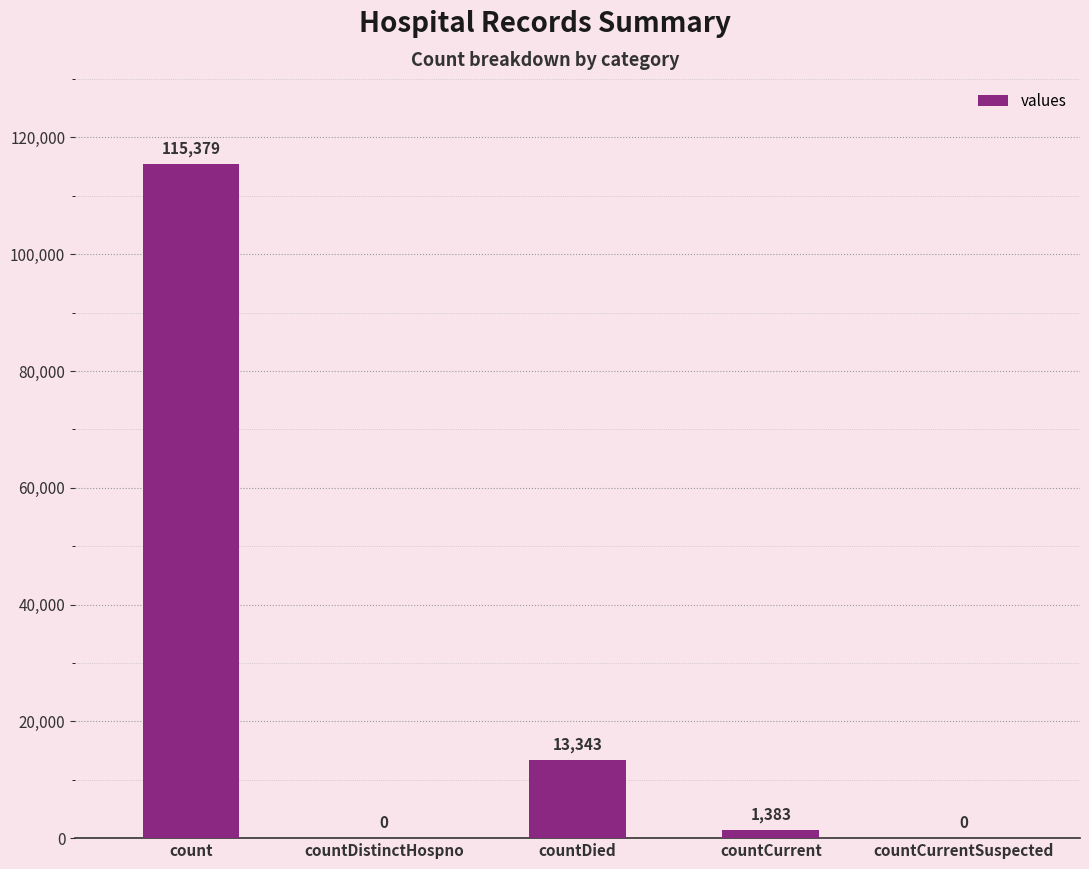

The value at countDistinctHospno is 36052. True or false?

False